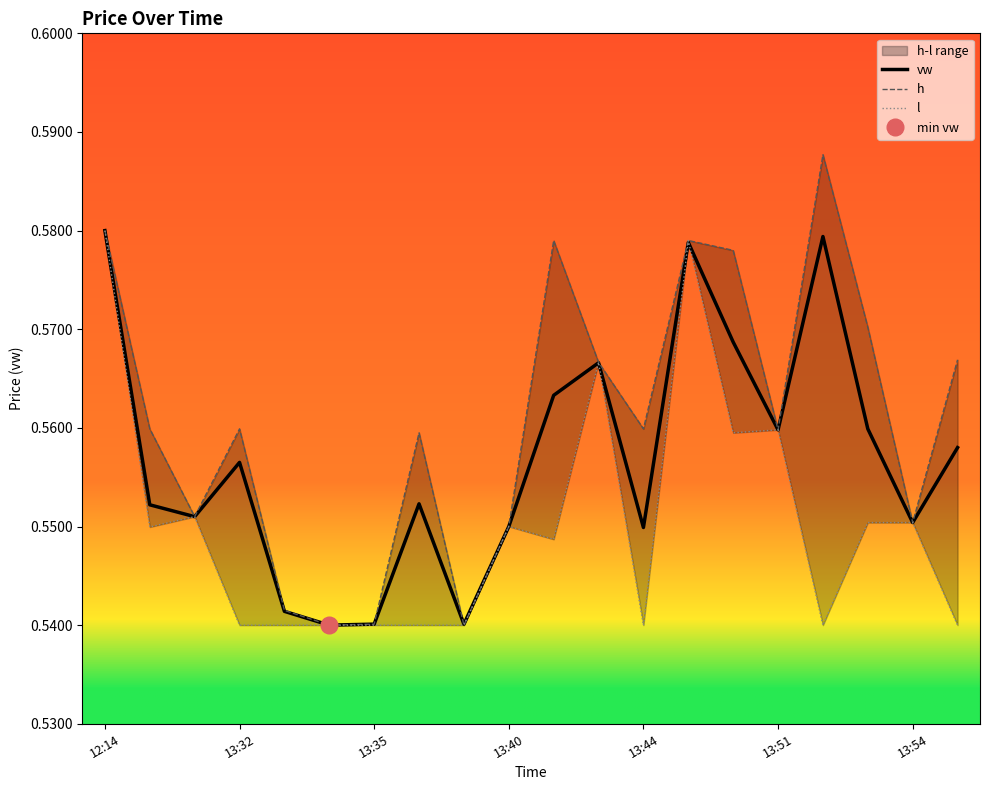

Count the number of categories in the chart.

20